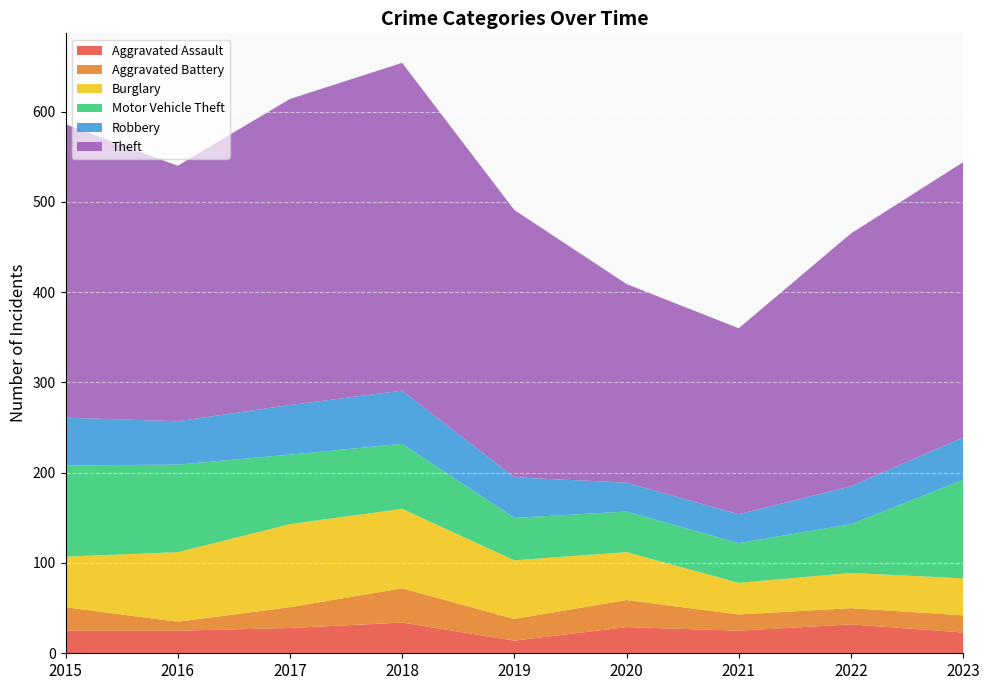

Reading right to left, extract all data points from this chart.

Aggravated Assault: 2023=23	2022=32	2021=25	2020=29	2019=14	2018=34	2017=28	2016=25	2015=25
Aggravated Battery: 2023=19	2022=18	2021=18	2020=30	2019=24	2018=38	2017=23	2016=10	2015=26
Burglary: 2023=41	2022=39	2021=35	2020=53	2019=65	2018=88	2017=92	2016=77	2015=56
Motor Vehicle Theft: 2023=109	2022=54	2021=44	2020=45	2019=47	2018=72	2017=77	2016=97	2015=101
Robbery: 2023=47	2022=42	2021=32	2020=32	2019=45	2018=59	2017=55	2016=48	2015=53
Theft: 2023=305	2022=280	2021=206	2020=220	2019=296	2018=363	2017=339	2016=283	2015=325